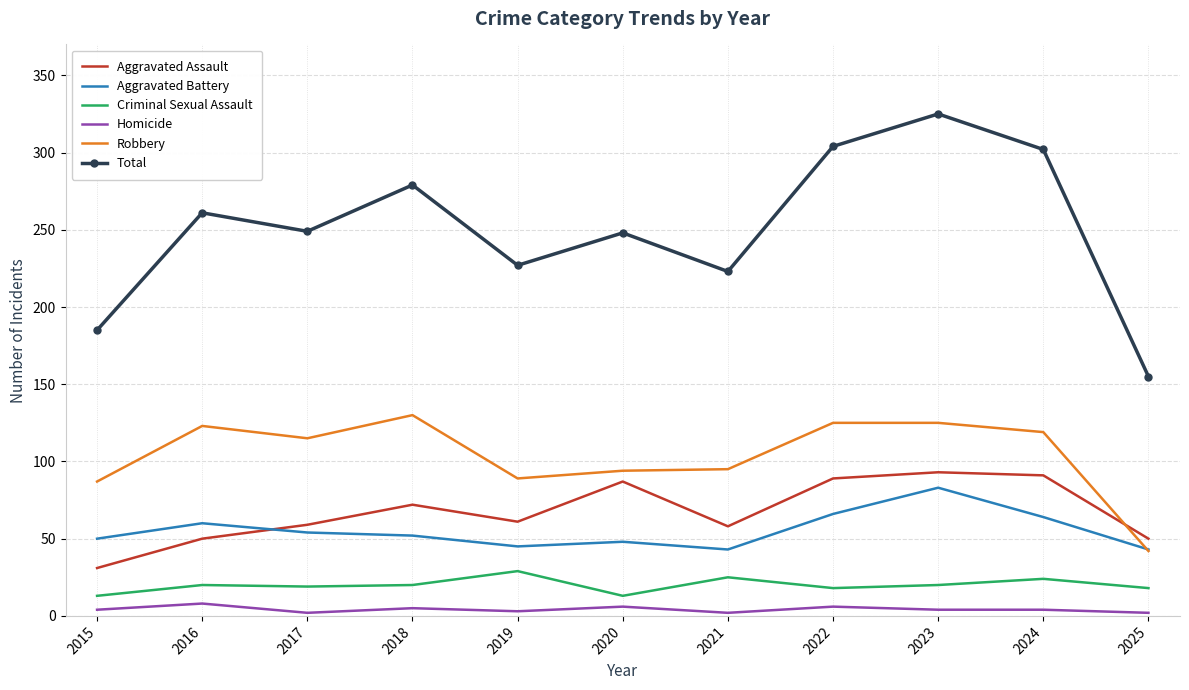

What is the spread (max minus min) of values at 2016?

253